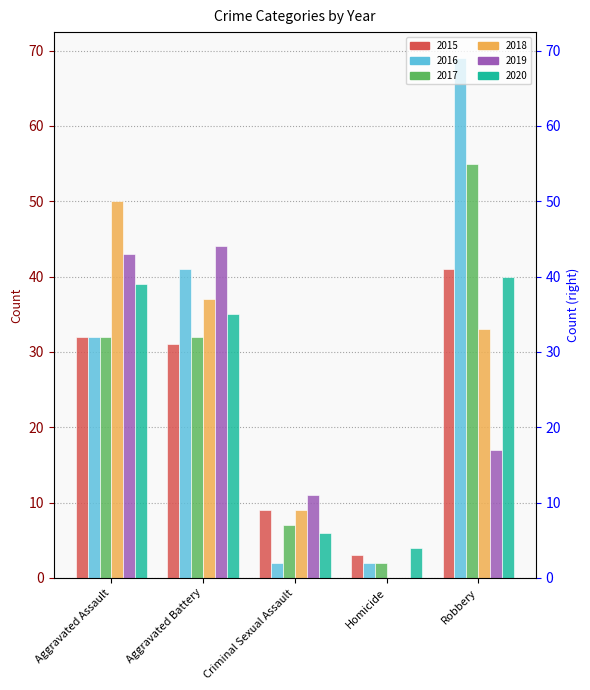

Which series has the widest spread of values?

2016